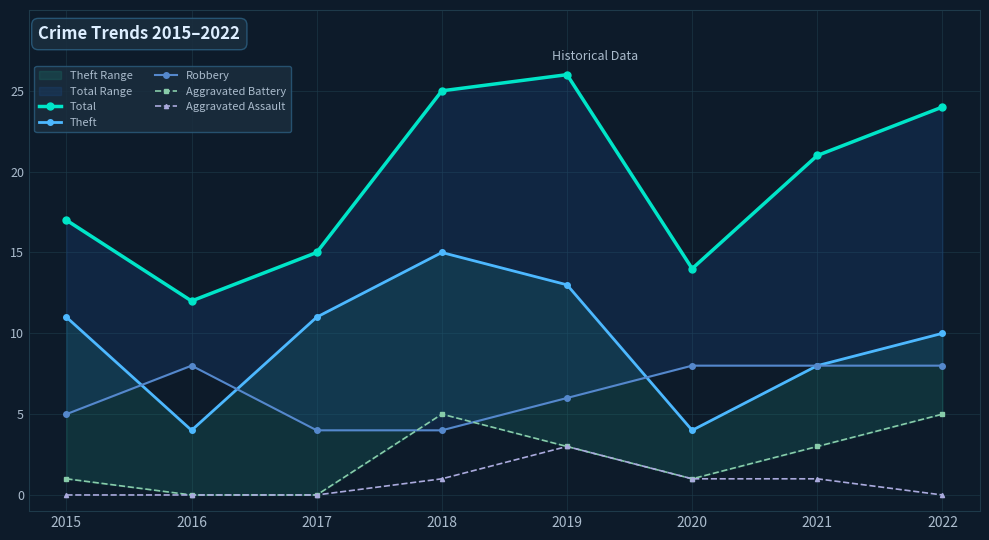

What is the sum of the Robbery values at 2017 and 2019?

10